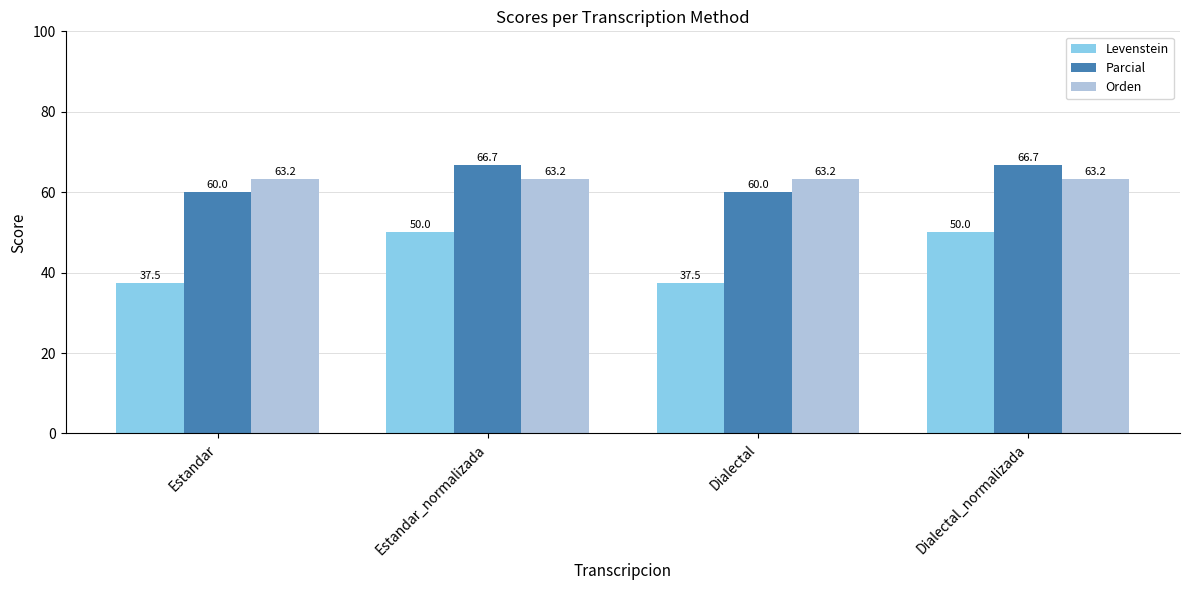

Rank the series at Dialectal_normalizada from lowest to highest value.

Levenstein, Orden, Parcial